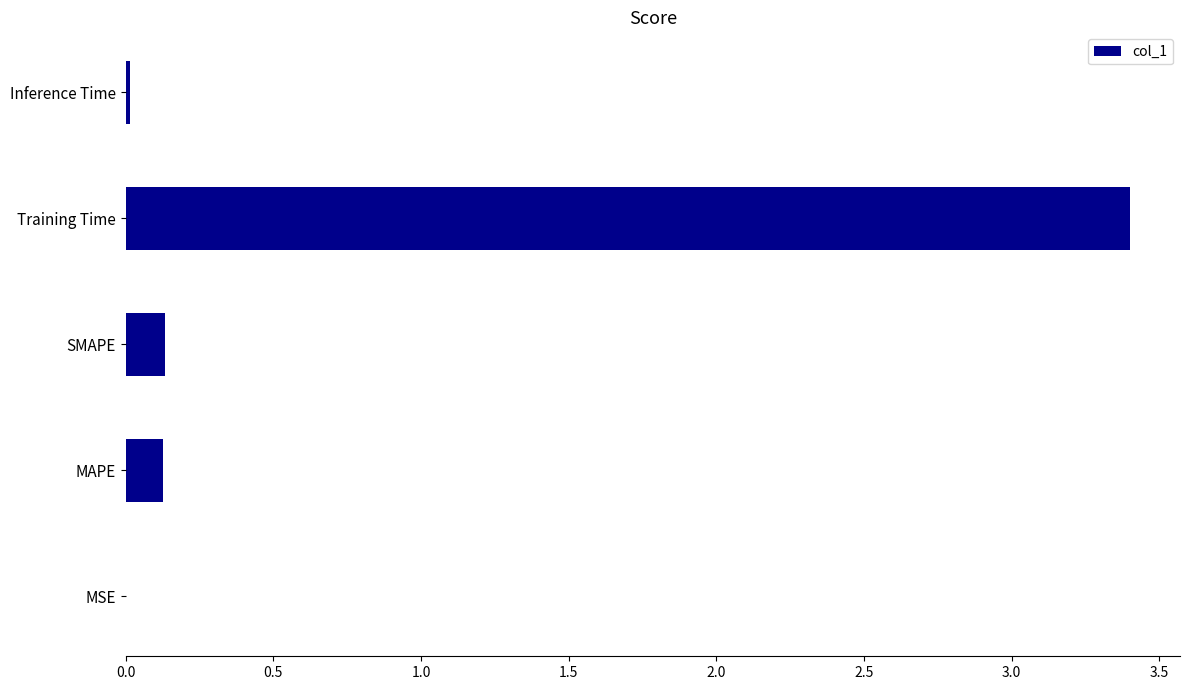

What is the maximum value shown in the chart?

3.4